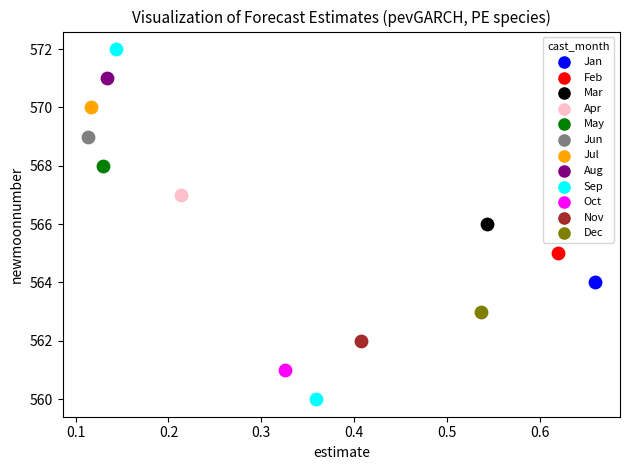

What are all the series names shown in the legend?

Jan, Feb, Mar, Apr, May, Jun, Jul, Aug, Sep, Oct, Nov, Dec